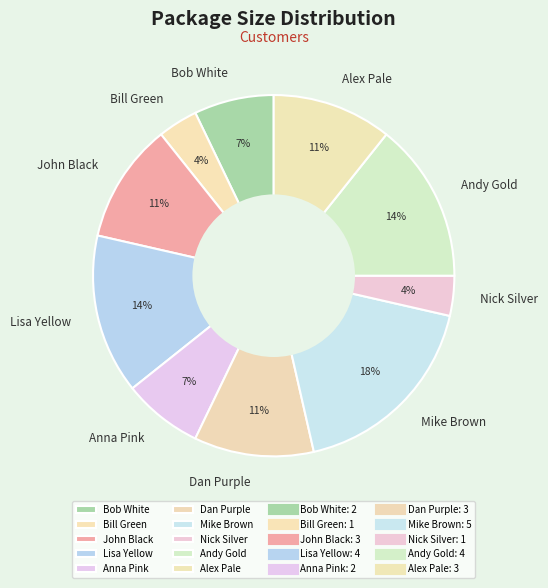

How many slices are in this pie chart?

10